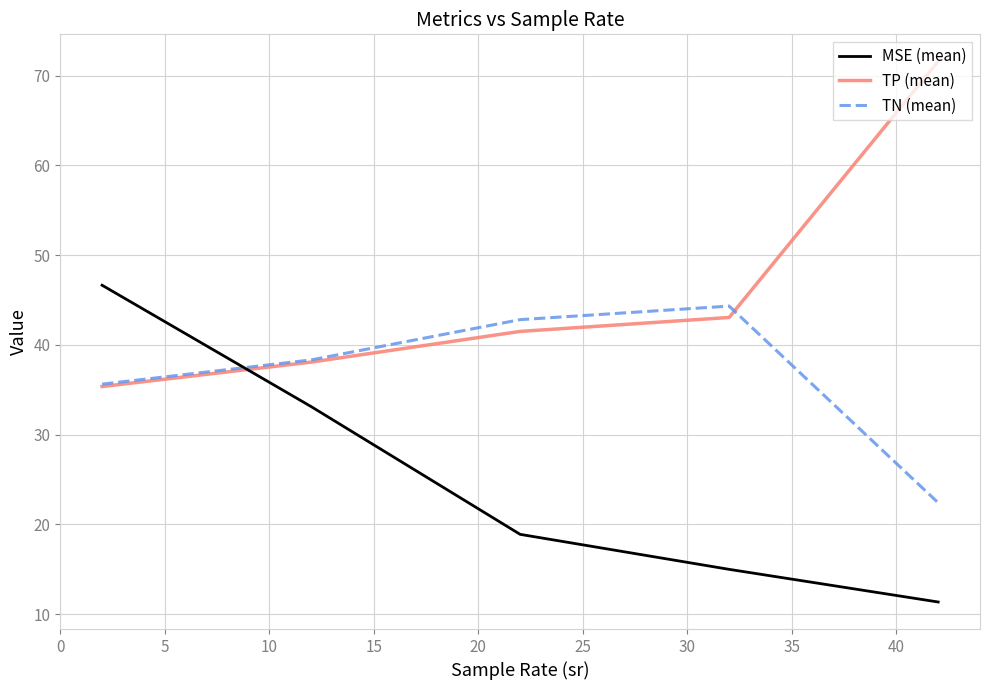

Rank the series by their average value, from lowest to highest.

MSE (mean), TN (mean), TP (mean)